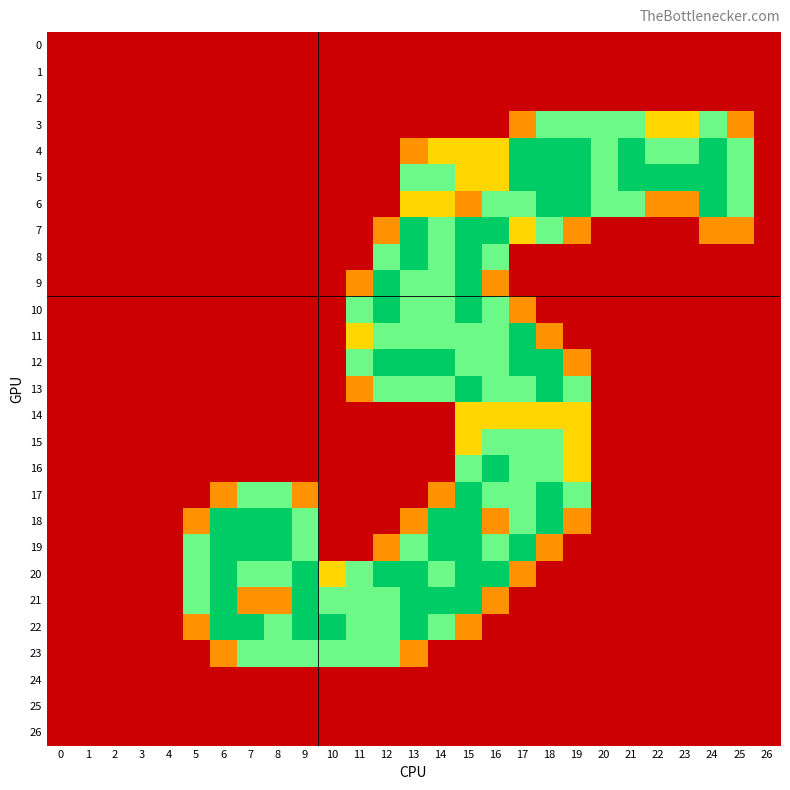

Rank the series by their maximum value, from lowest to highest.

0, 1, 2, 24, 25, 26, 14, 3, 15, 23, 4, 5, 6, 7, 8, 9, 10, 11, 12, 13, 16, 17, 18, 19, 20, 21, 22